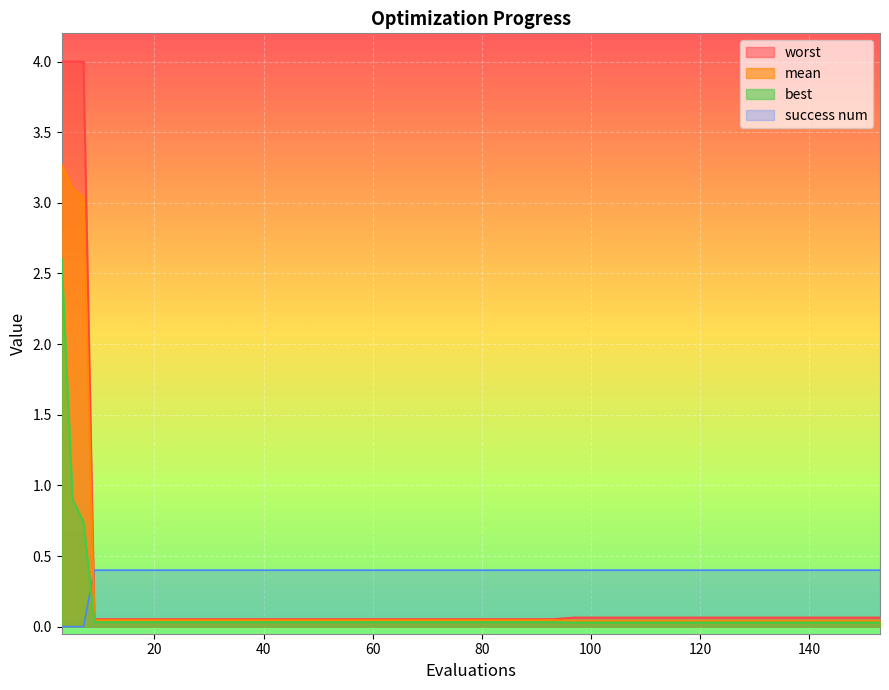

True or false: worst and mean intersect in this chart.

False